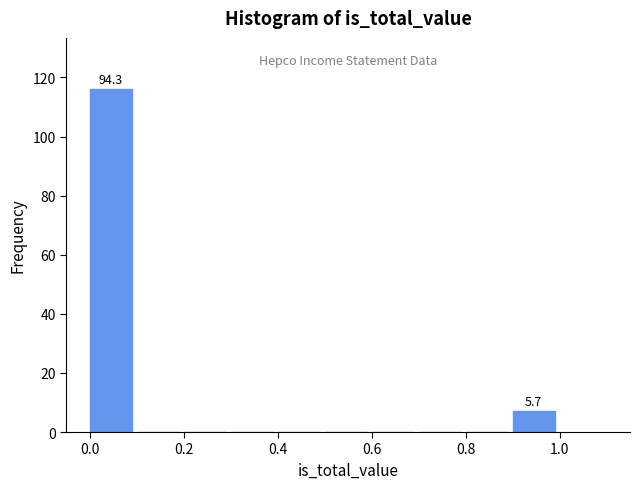

Over which range of the x-axis is the bar tallest?

0.0 to 0.1